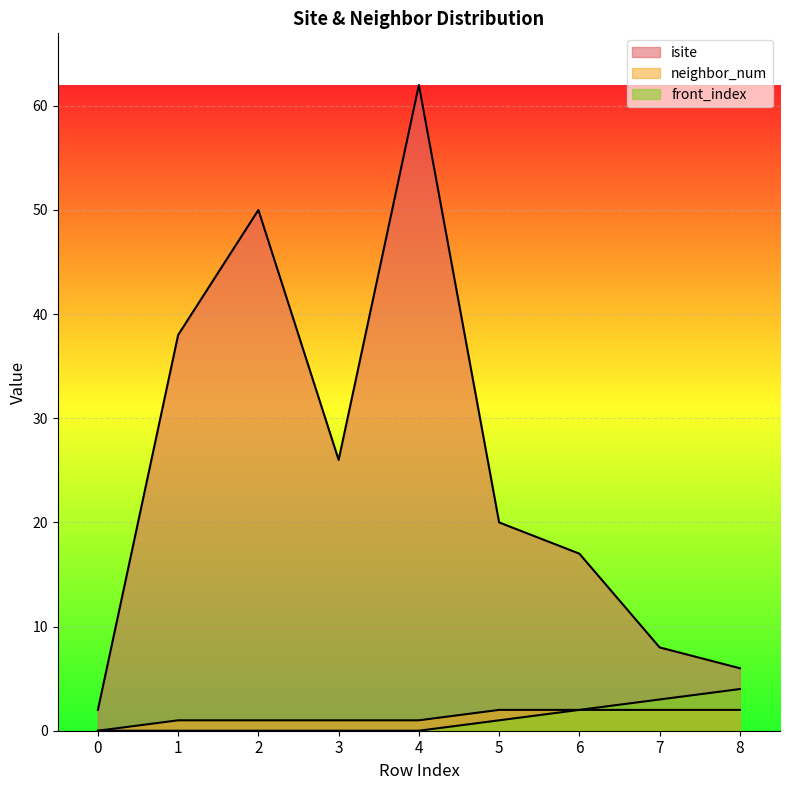

The value of isite at 3 is 45. True or false?

False